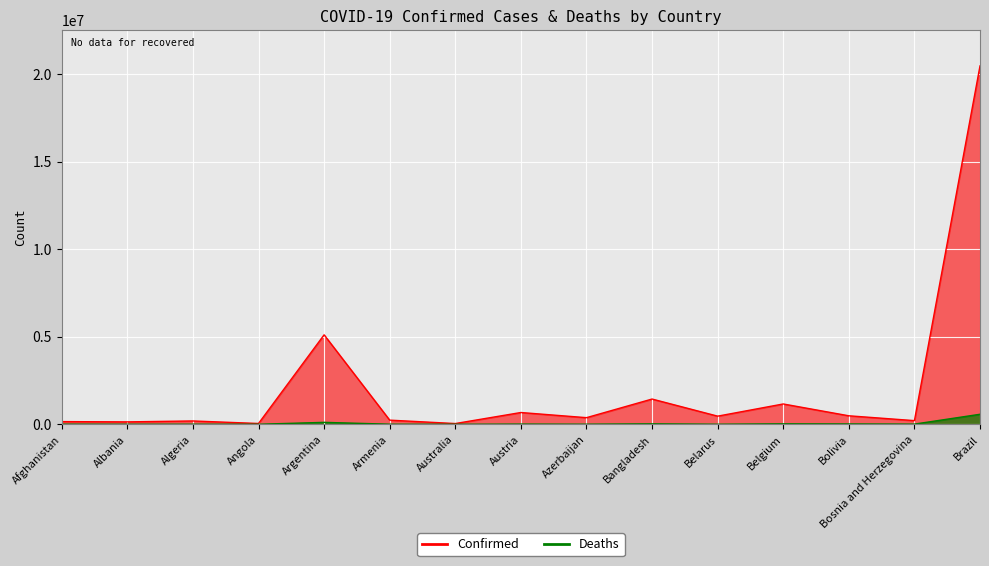

What are all the series names shown in the legend?

Confirmed, Deaths